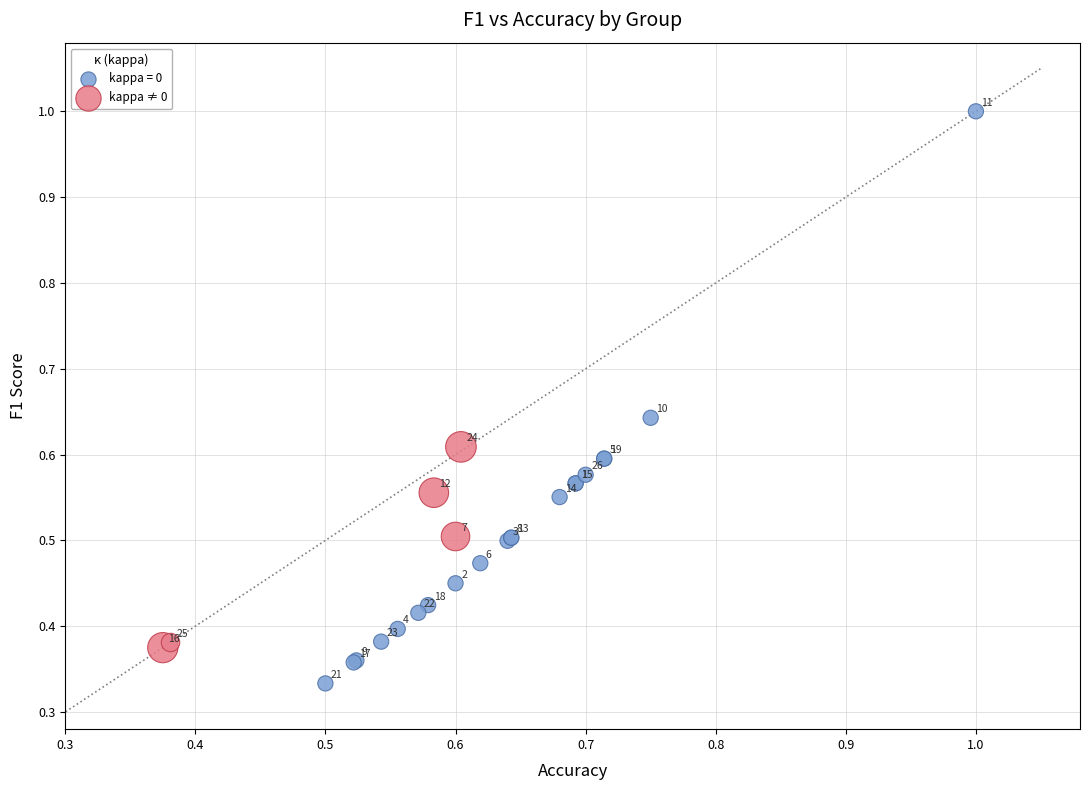

Which series contains the highest Y value?

kappa = 0